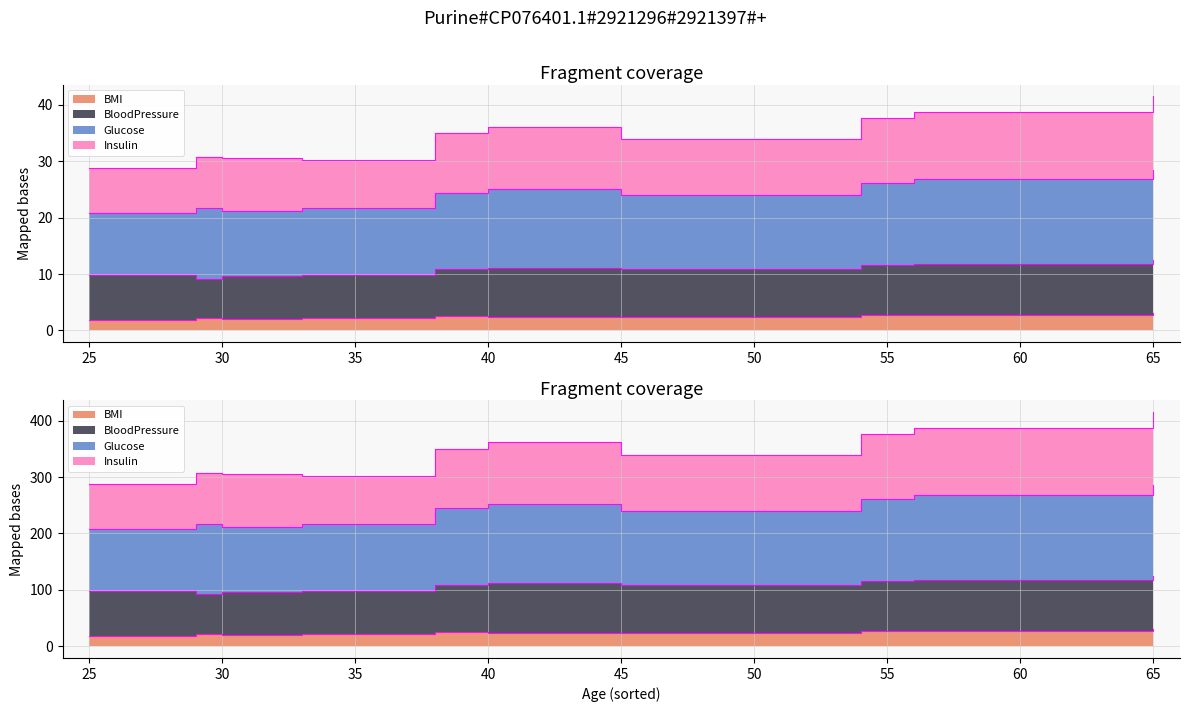

Reading left to right, extract all data points from this chart.

BMI: 25=1.9	29=2.2	30=2.0	33=2.2	38=2.5	40=2.3	45=2.4	54=2.7	56=2.8	65=3.0
BloodPressure: 25=9.8	29=9.2	30=9.6	33=9.8	38=10.9	40=11.1	45=10.9	54=11.6	56=11.8	65=12.5
Glucose: 25=20.9	29=21.7	30=21.1	33=21.8	38=24.4	40=25.1	45=23.9	54=26.1	56=26.8	65=28.5
Insulin: 25=28.9	29=30.7	30=30.6	33=30.2	38=34.9	40=36.1	45=33.9	54=37.6	56=38.8	65=41.5